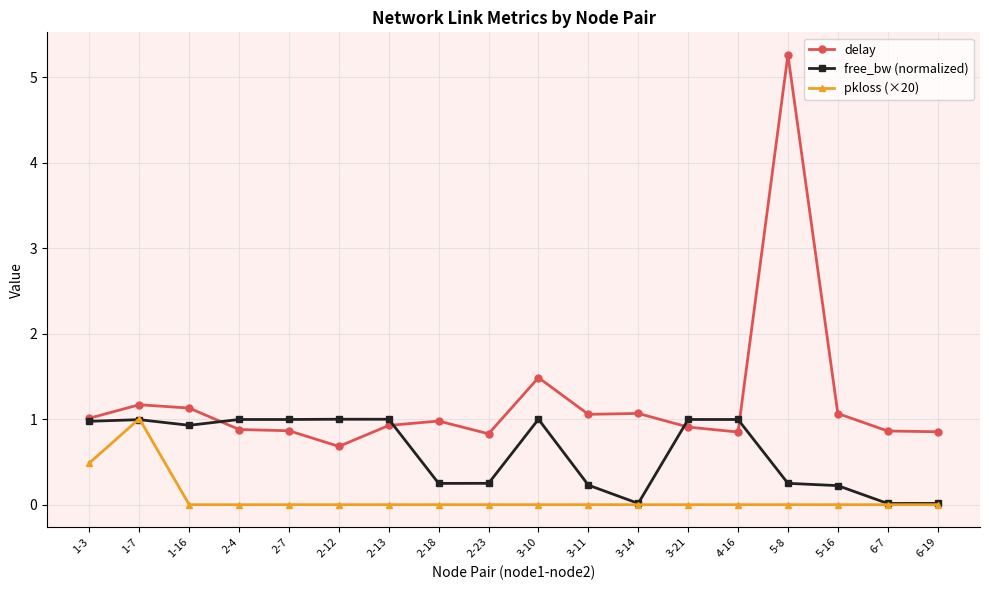

Where is the first local maximum for pkloss (×20)?

1-7